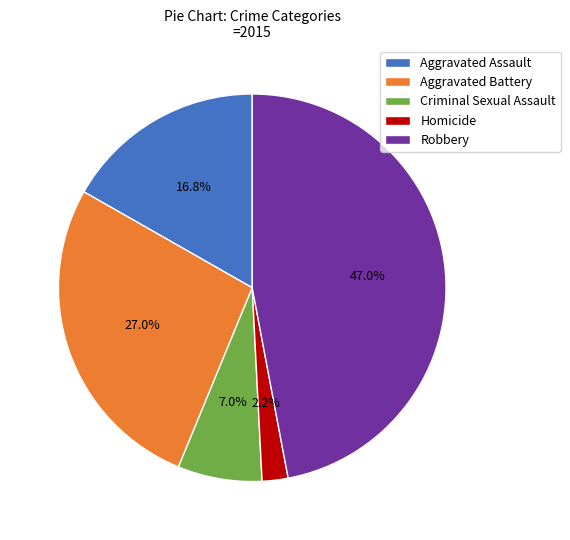

Which slice is the smallest?

Homicide